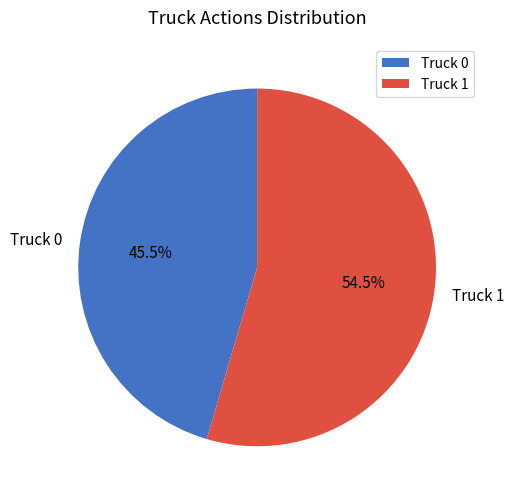

To the nearest percent, what is the average slice percentage?

50%